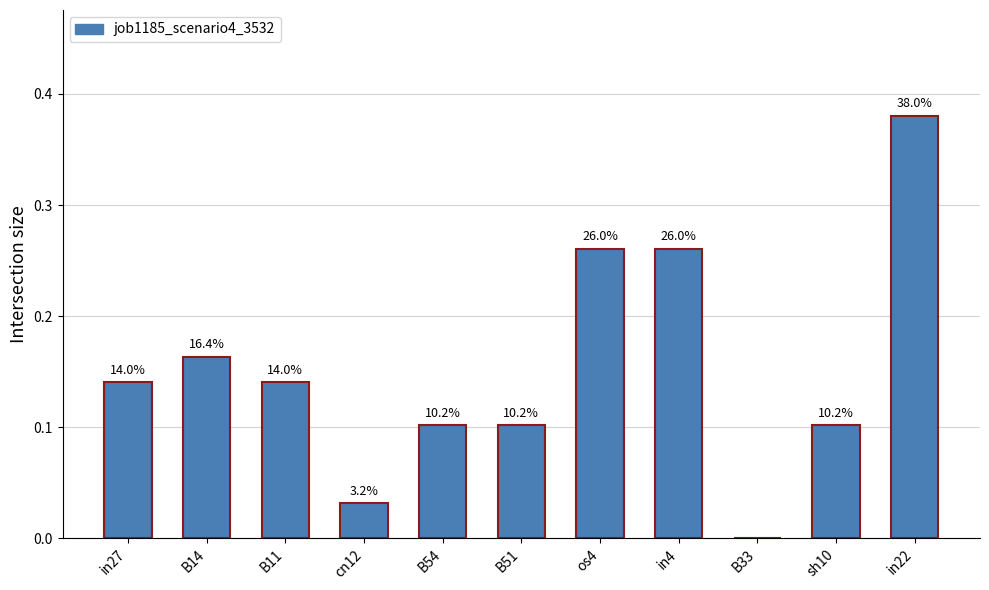

Are the bars horizontal?

No